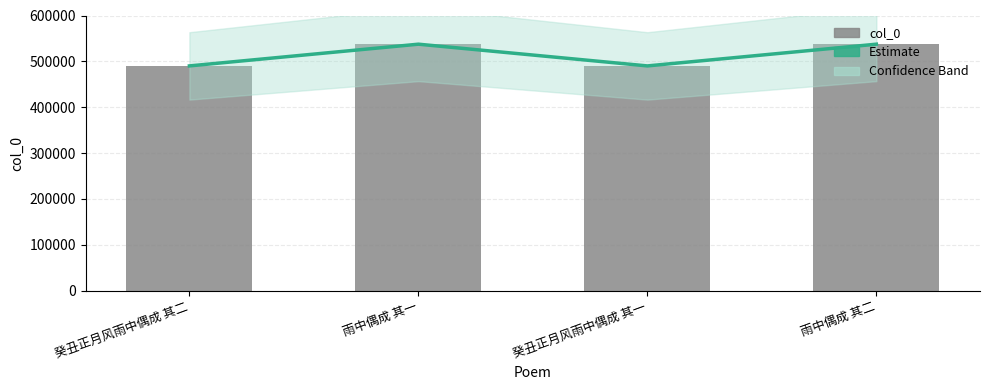

What is the smallest value displayed?

490025